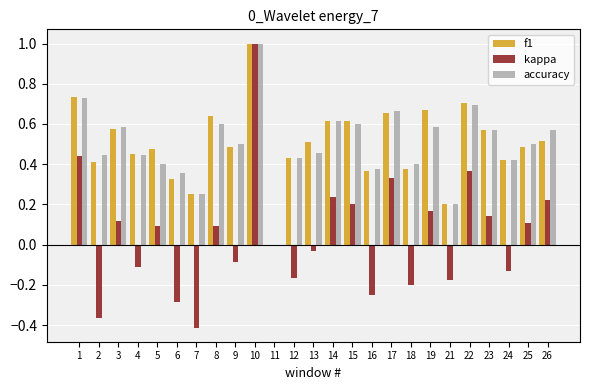

The accuracy series shows 0.8 at 9. True or false?

False